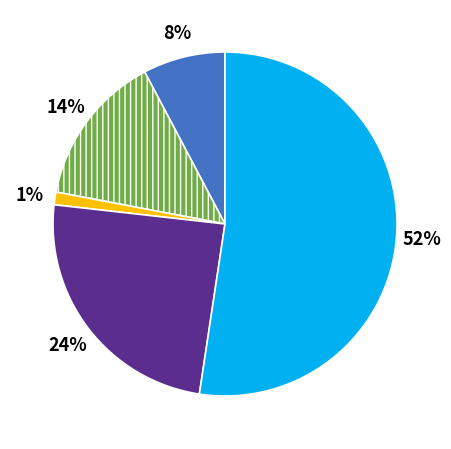

To the nearest percent, what is the average slice percentage?

20%